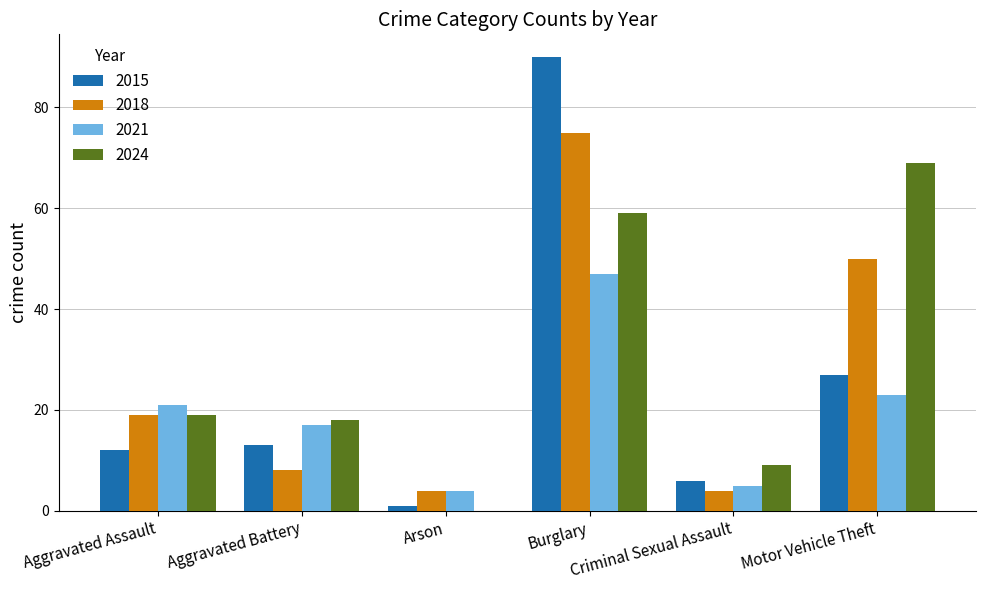

Which series has the largest range (max minus min)?

2015